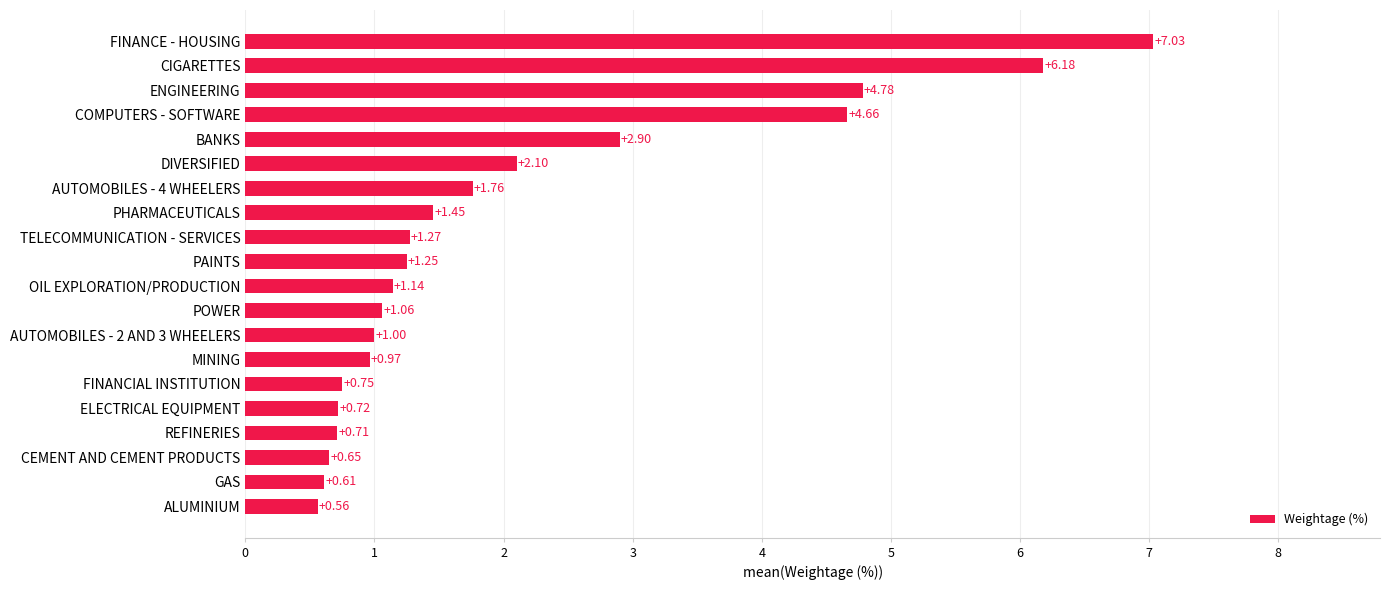

What is the difference between the second highest and second lowest values?

5.6